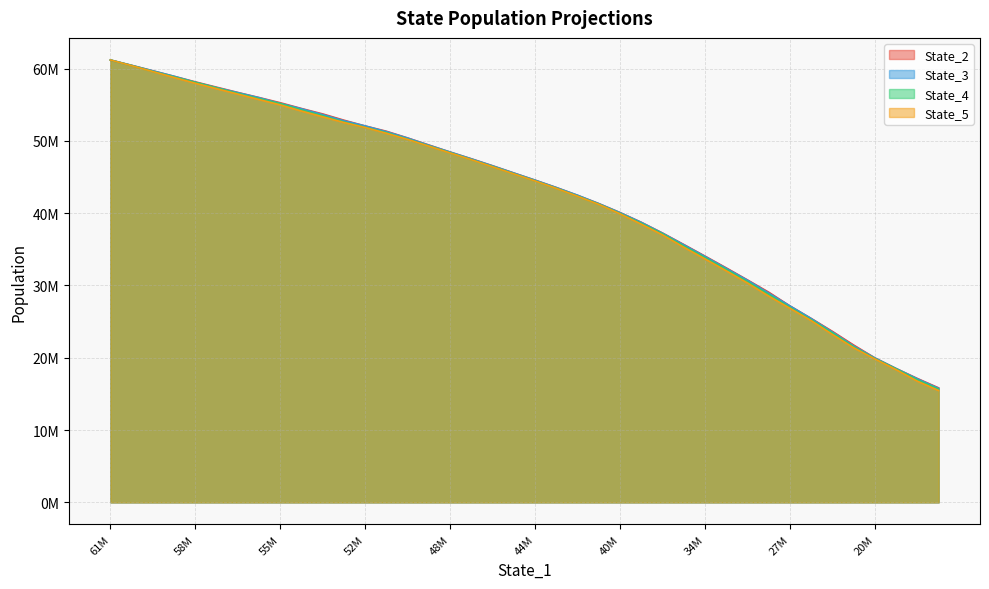

Which series ends up on top after the final intersection of State_2 and State_3?

State_2